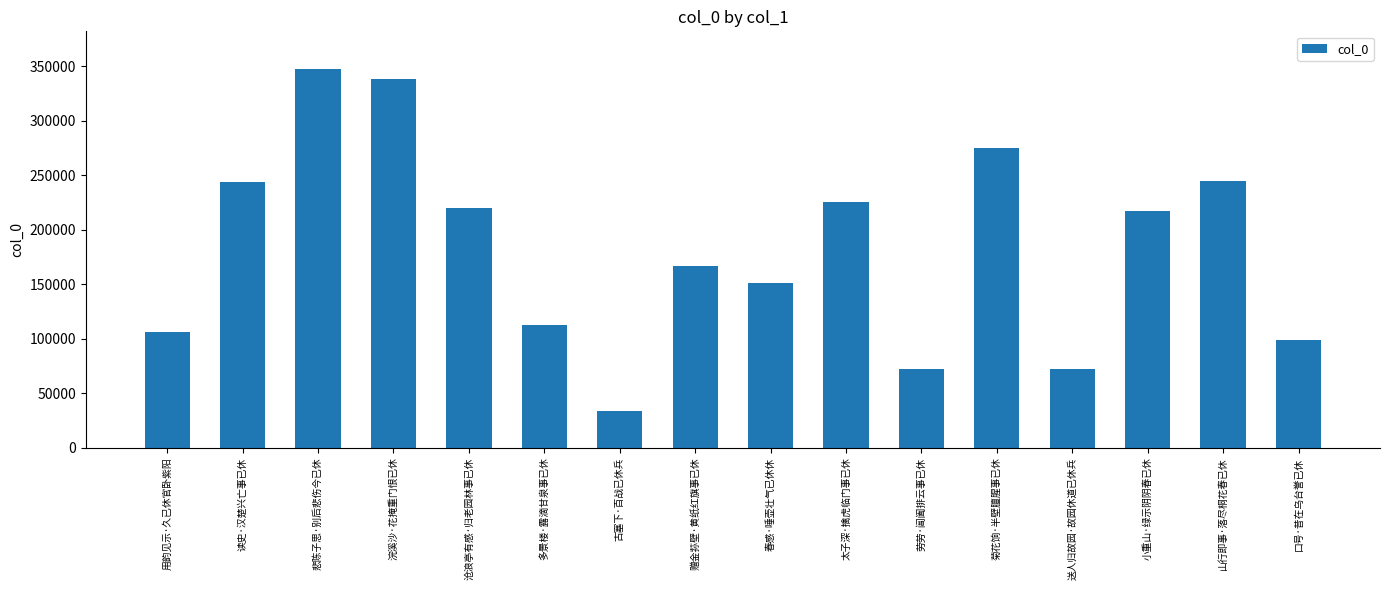

What is the value of the 16th bar from the left?

98758